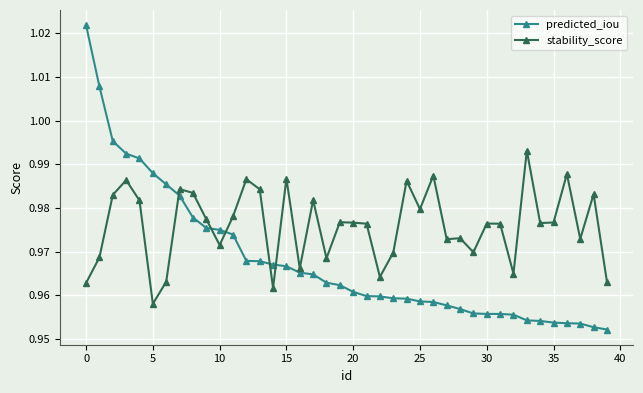

At how many categories does at least one series exceed 0?

40